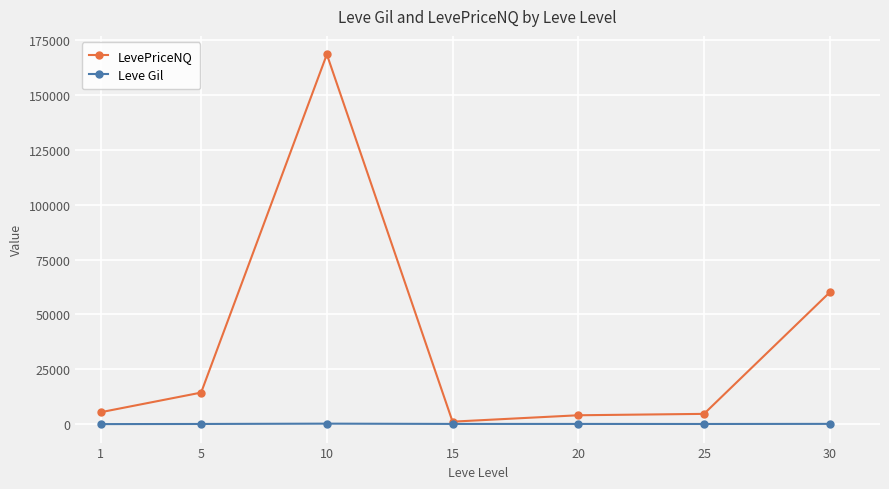

Which series has the largest total across all categories?

LevePriceNQ